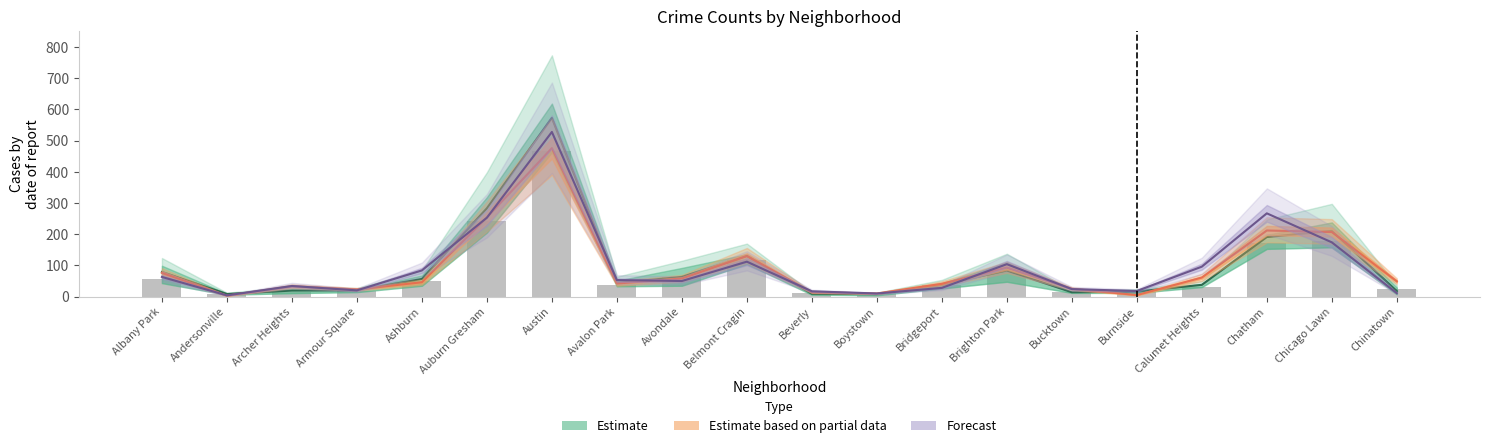

What is the difference between the Estimate based on partial data (mean) values at Albany Park and Boystown?

66.0